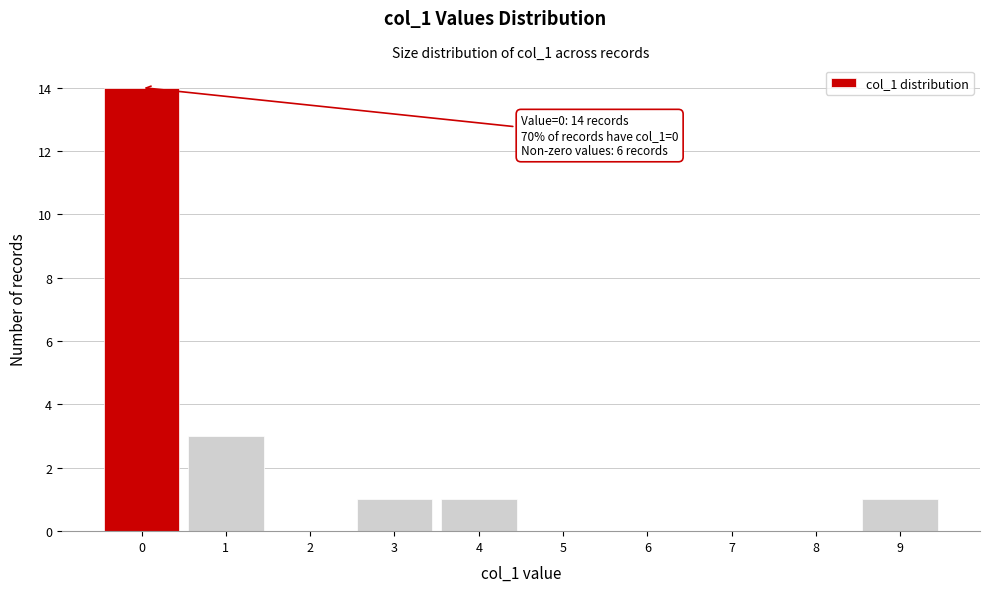

Which range on the x-axis has the tallest bar?

-0.5 to 0.5